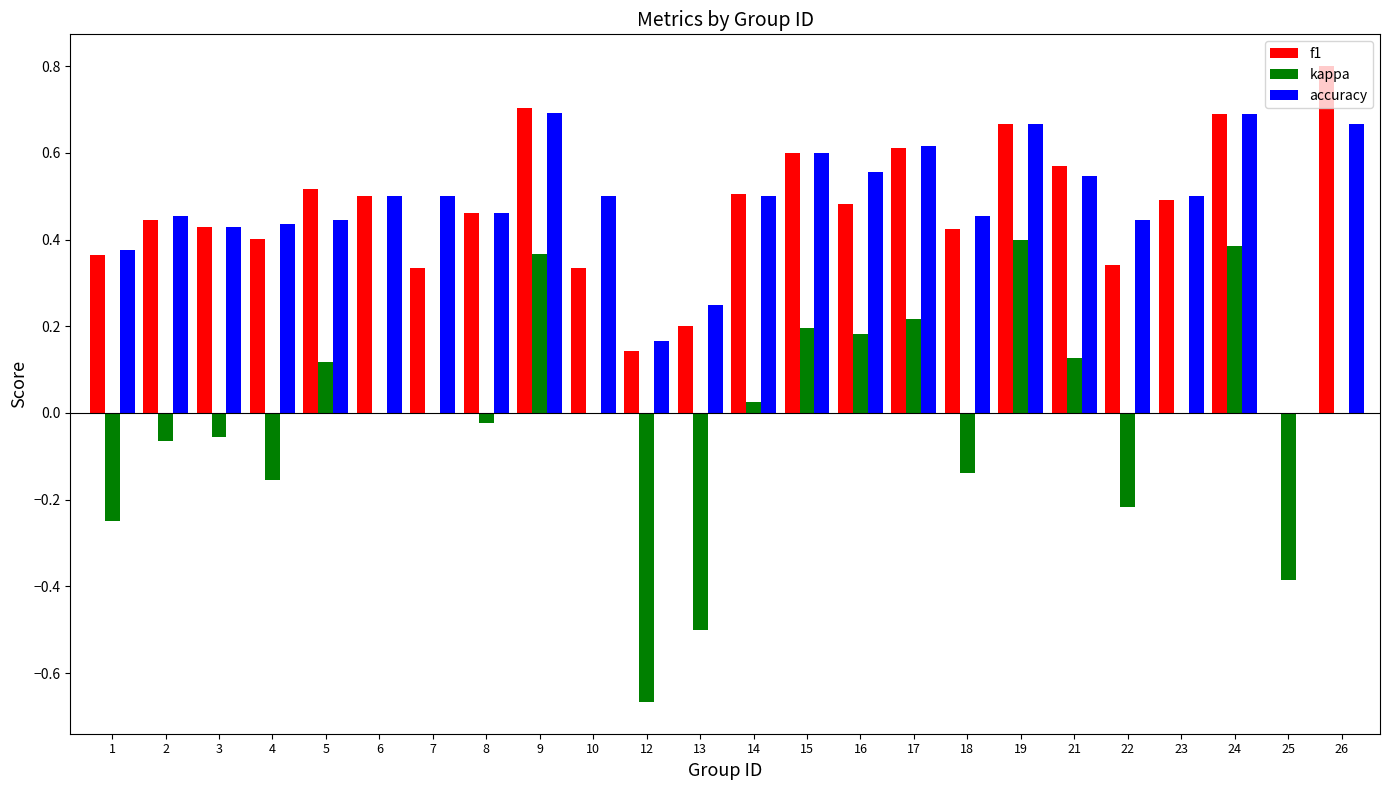

Which category has the highest value in the f1 series?

26